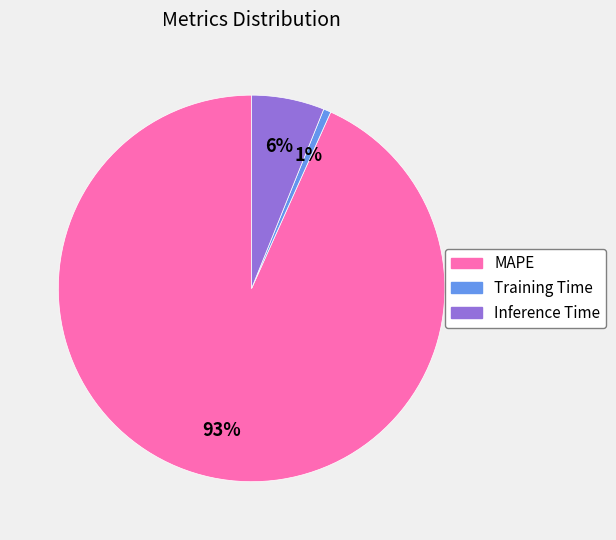

To the nearest percent, what is the difference between the Training Time and Inference Time slice percentages?

5%